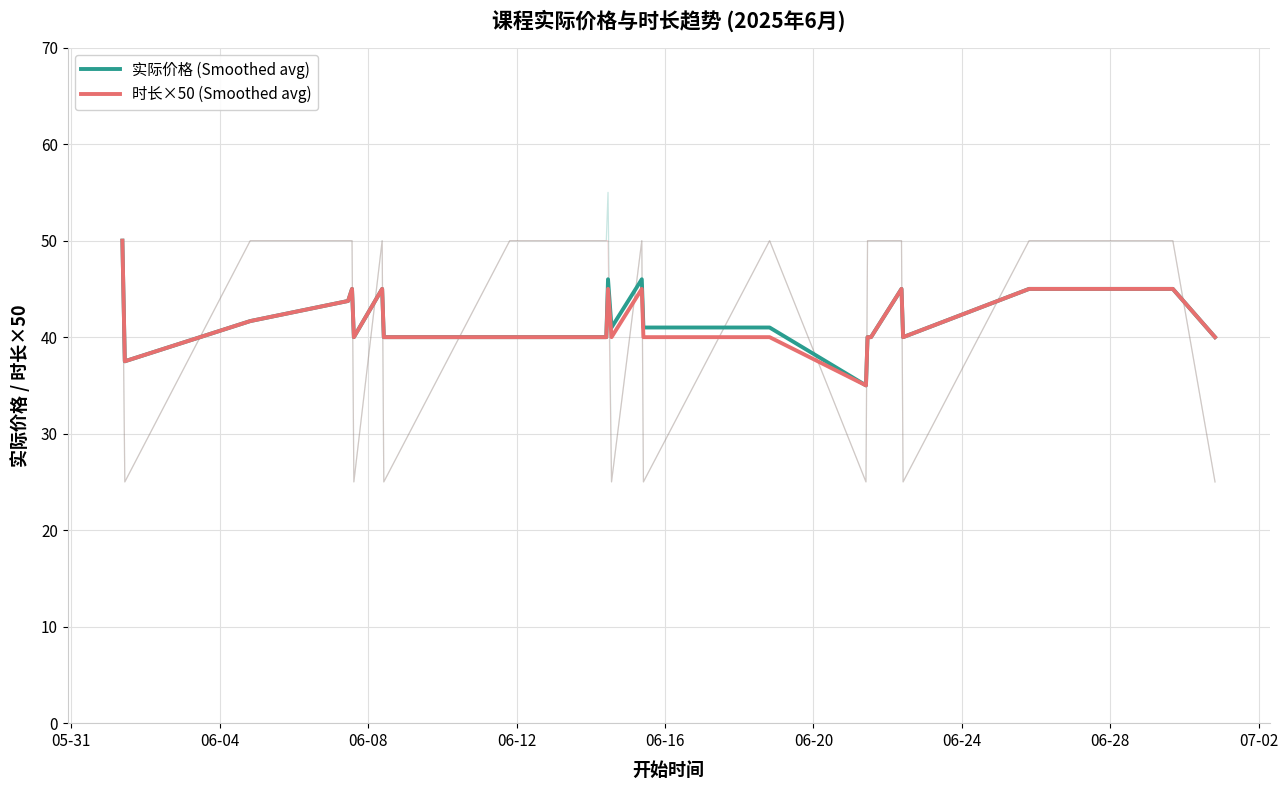

At which category is the sum across all series the highest?

05-31